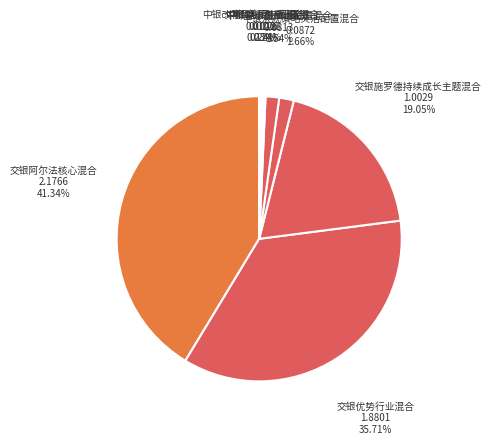

Does any single category account for the majority?

No